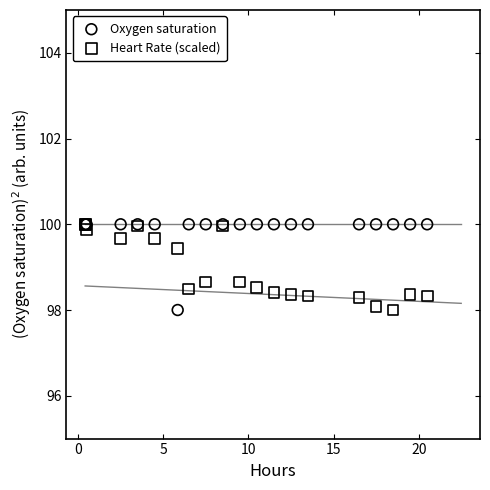

What are all the series names shown in the legend?

Oxygen saturation, Heart Rate (scaled)